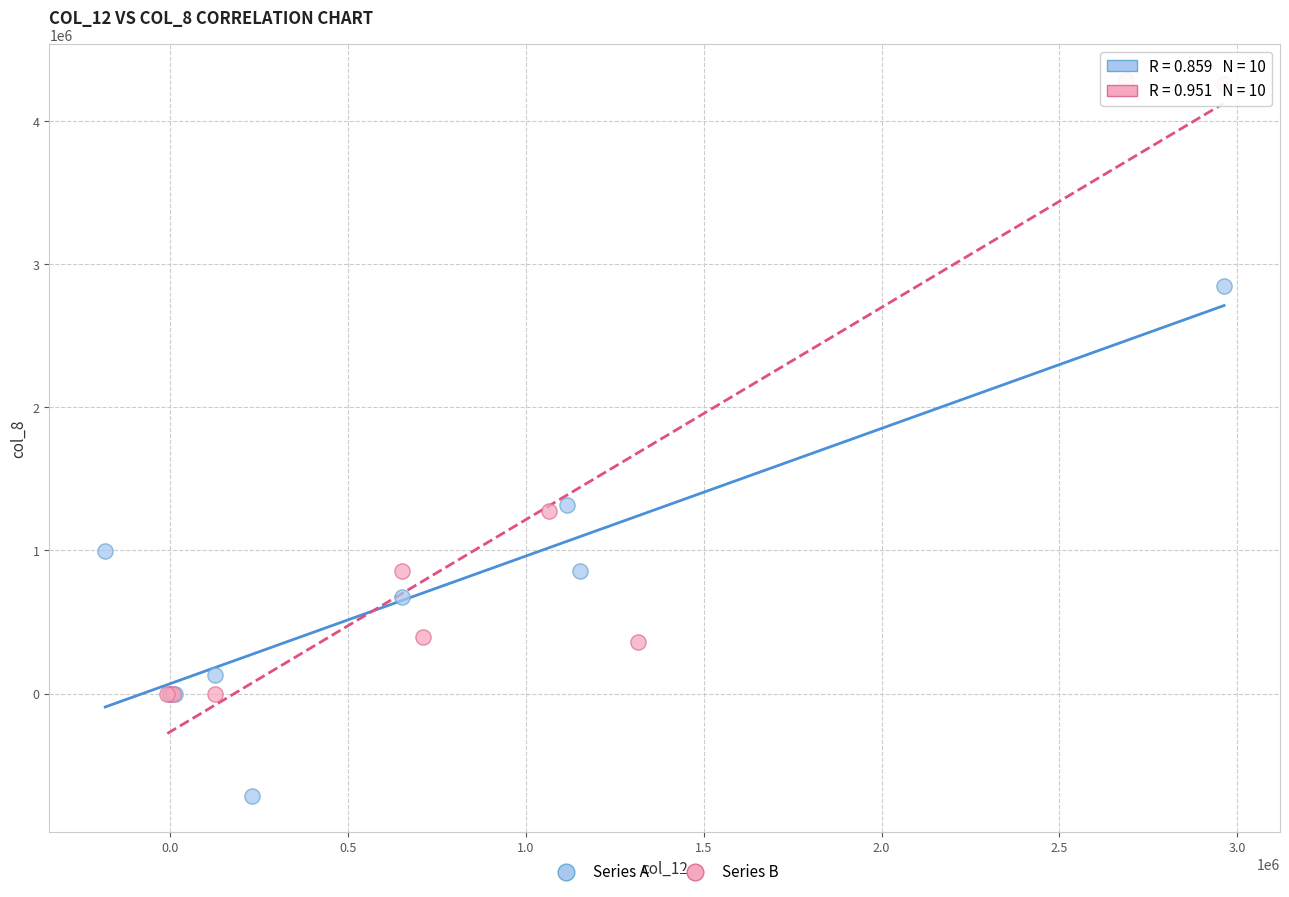

What are all the series names shown in the legend?

Series A, Series B